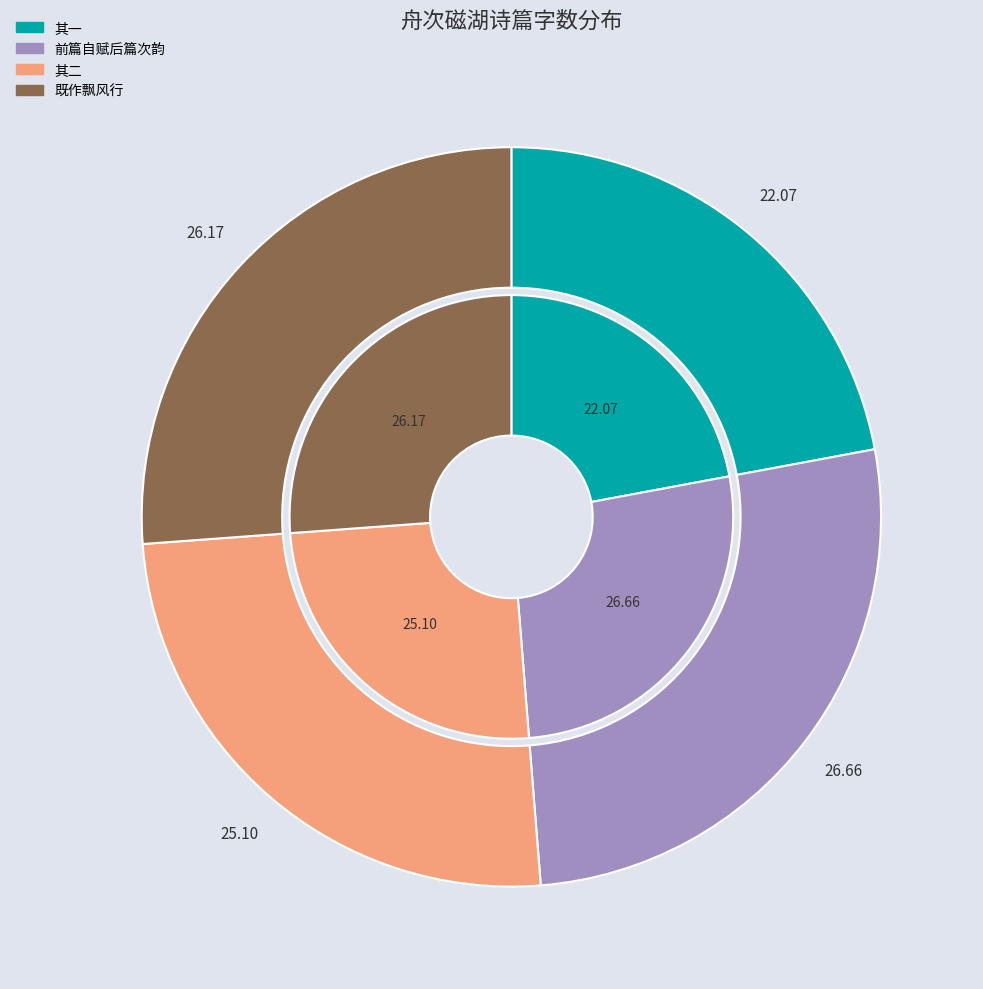

What is the total percentage of 舟次磁湖以风浪留二日不得进子瞻以诗见寄作二篇答之前篇自赋后篇次韵 其二 and 舟次磁湖以风浪留二日不得进子瞻以诗见寄作二篇答之前篇自赋后篇次韵 其一?

47.2%